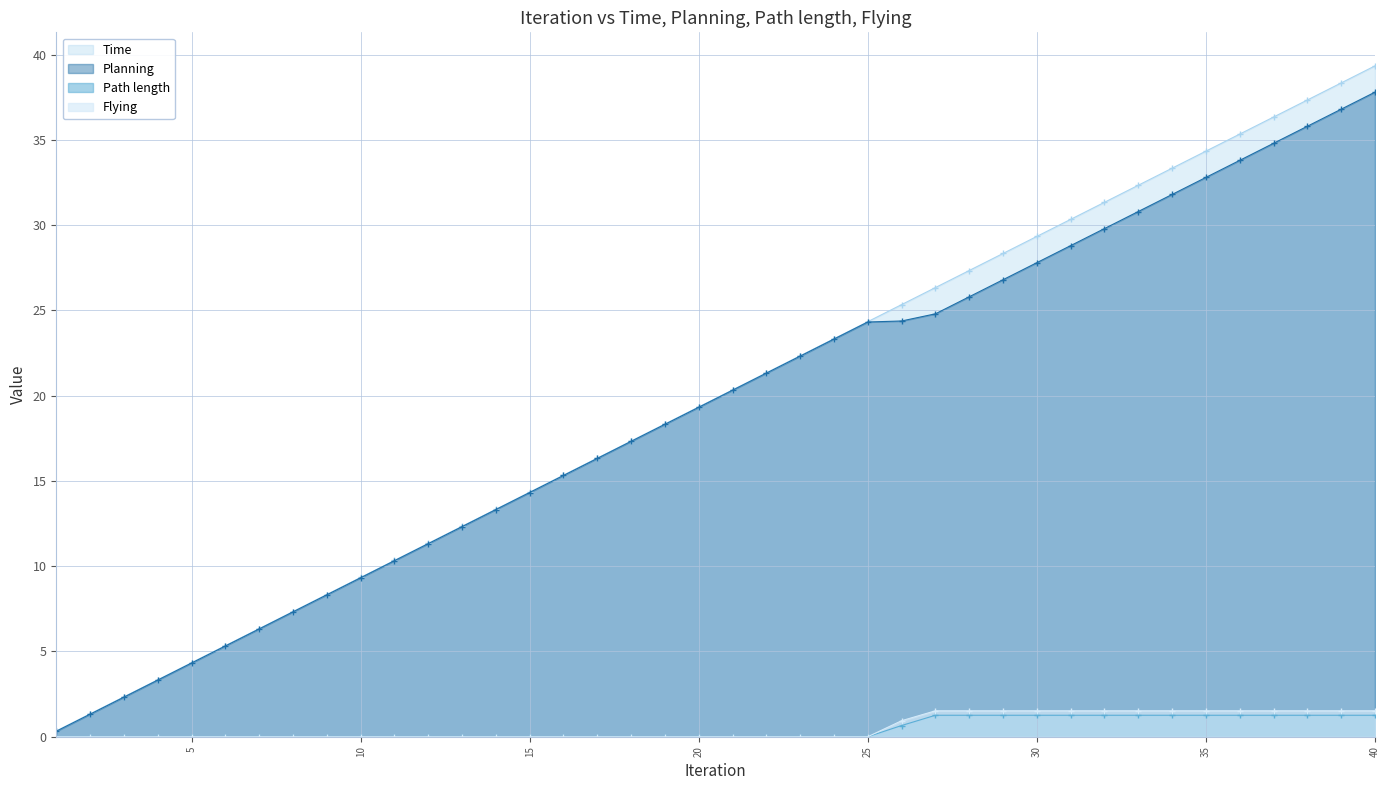

Which series has the widest spread of values?

Time